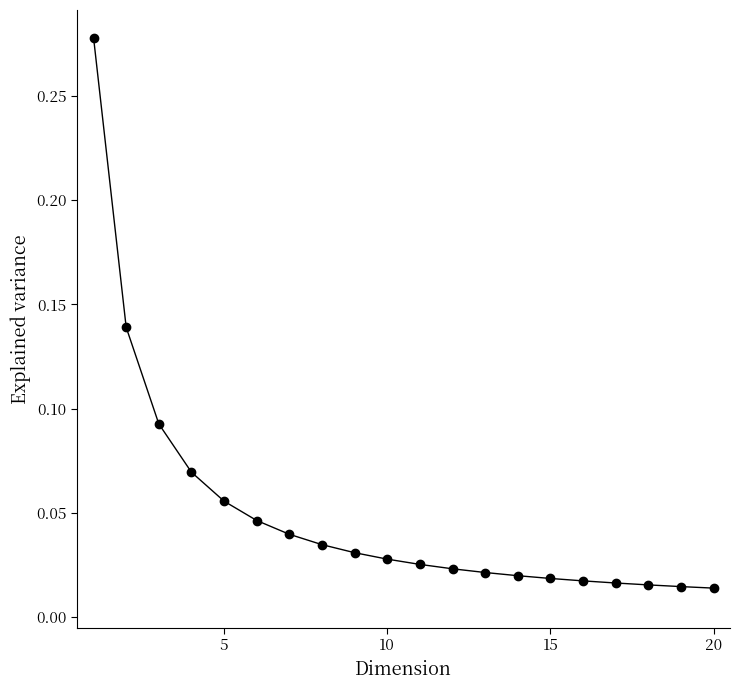

What is the sum of all values?

1.0